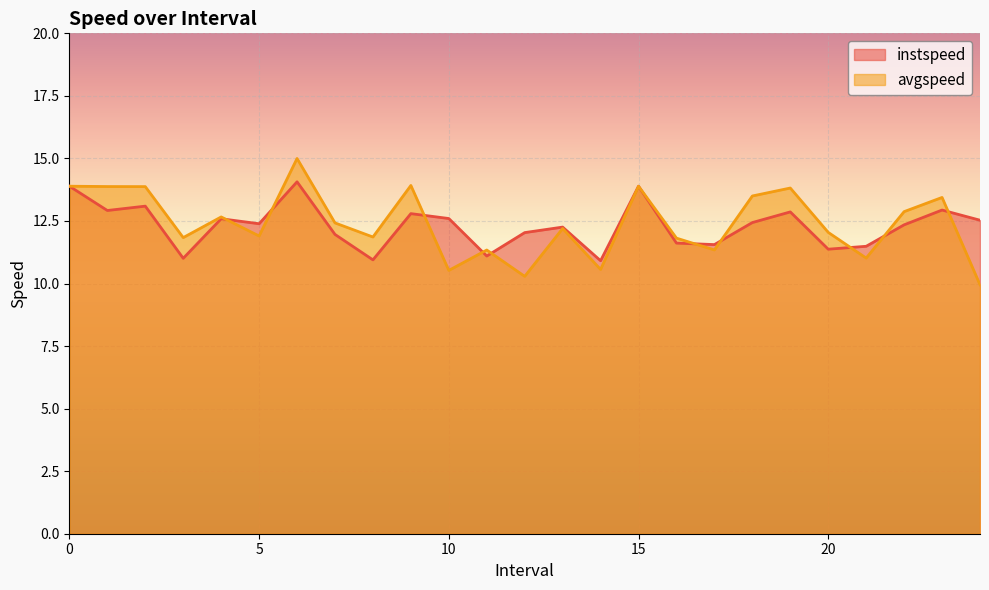

List the labels in order of instspeed value, largest first.

6, 0, 15, 2, 23, 1, 19, 9, 10, 4, 24, 18, 5, 22, 13, 12, 7, 16, 17, 21, 20, 11, 3, 8, 14